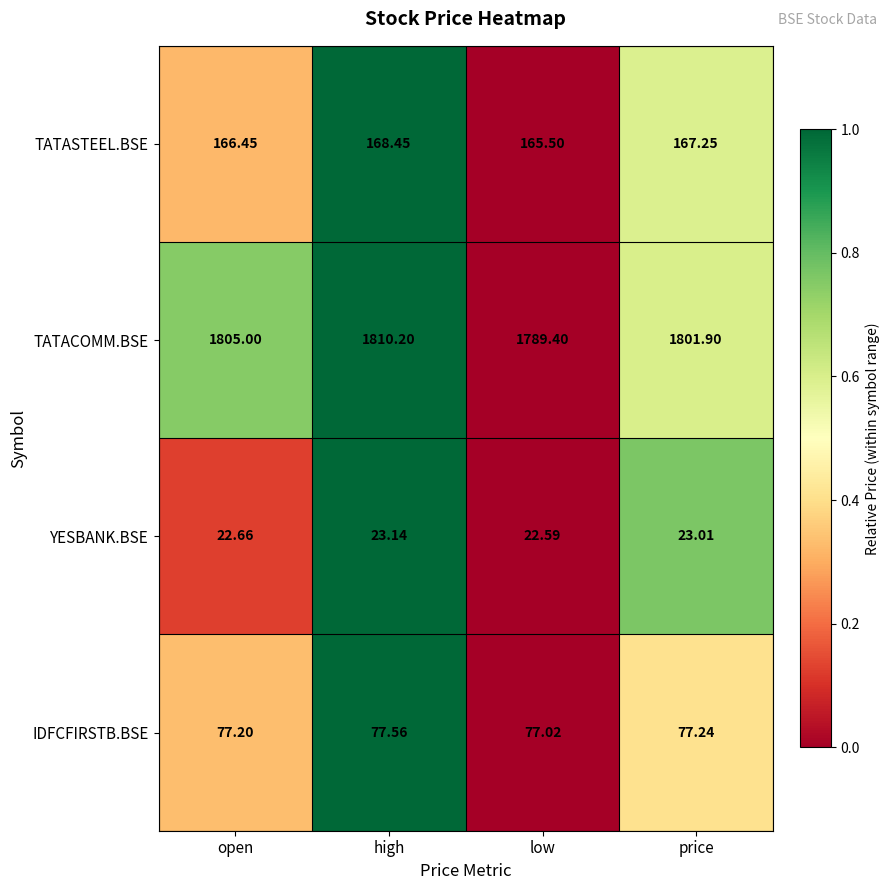

Which series changed the most between low and price?

TATACOMM.BSE